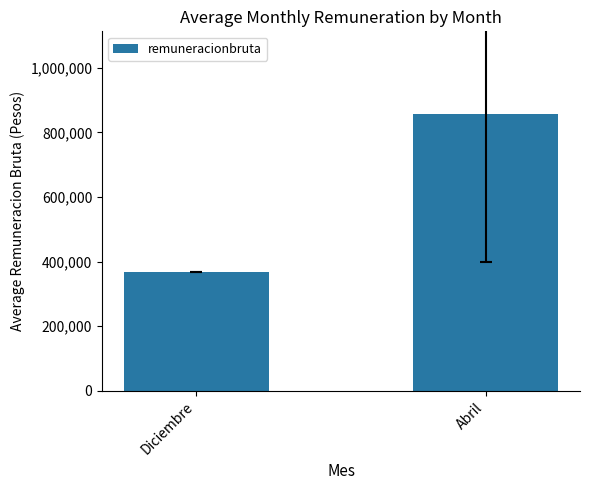

What is the sum of the values at Diciembre and Abril?

1223140.9